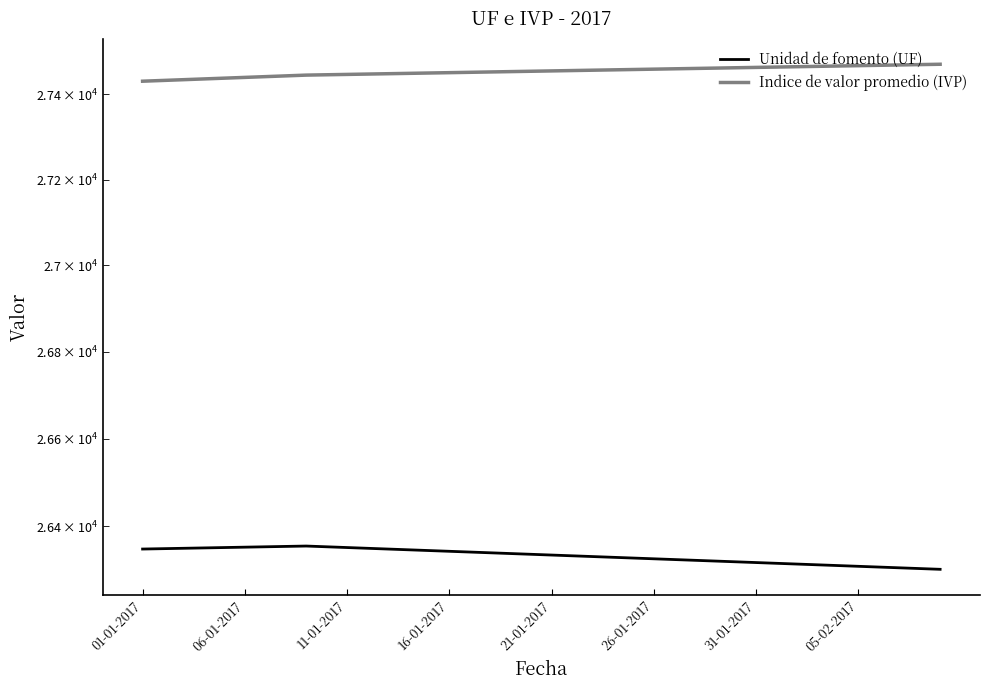

What is the difference between the maximum and minimum values in the Unidad de fomento (UF) series?

52.7